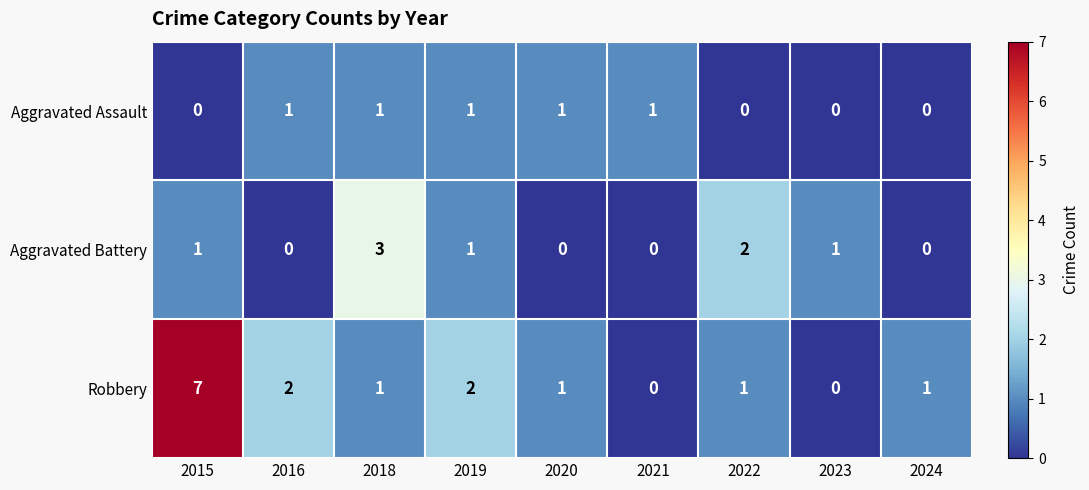

Count the number of data series in this chart.

3